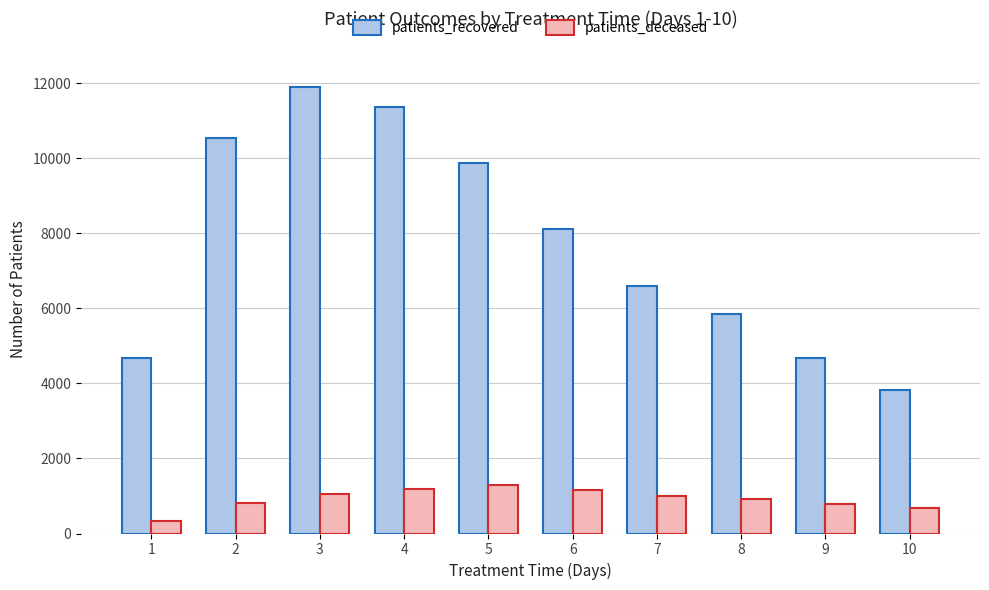

Count the number of categories in the chart.

10